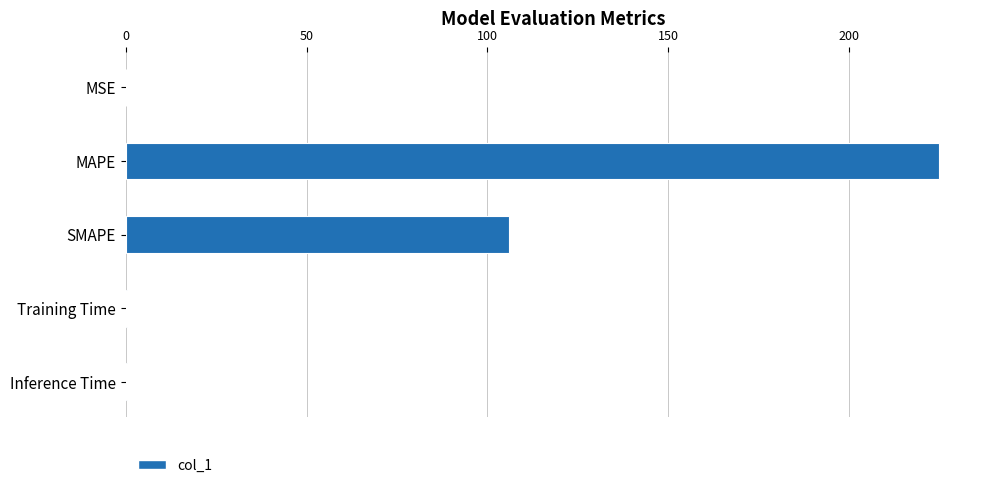

What is the sum of all values?

331.5